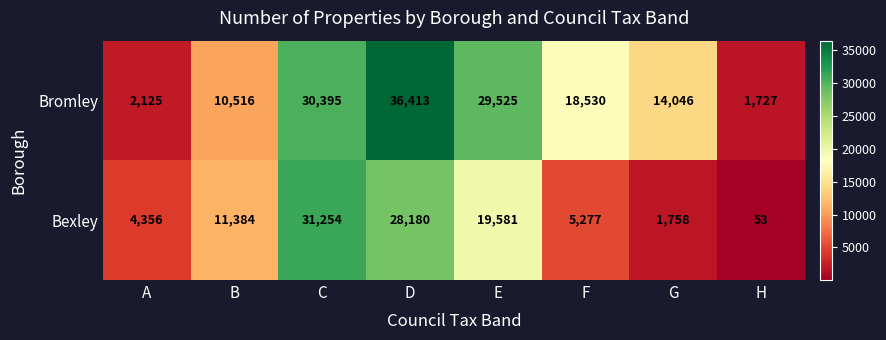

What is the difference between the maximum and second lowest values in the Bromley series?

34288